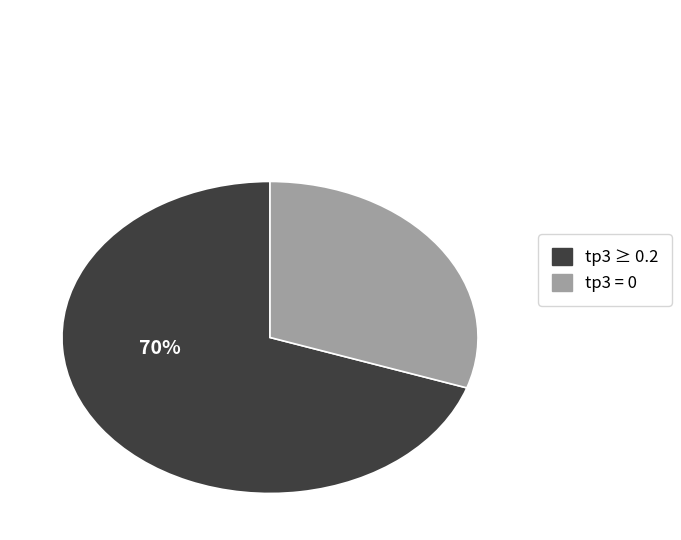

To the nearest percent, what is the difference between the largest and smallest slice percentages?

40%